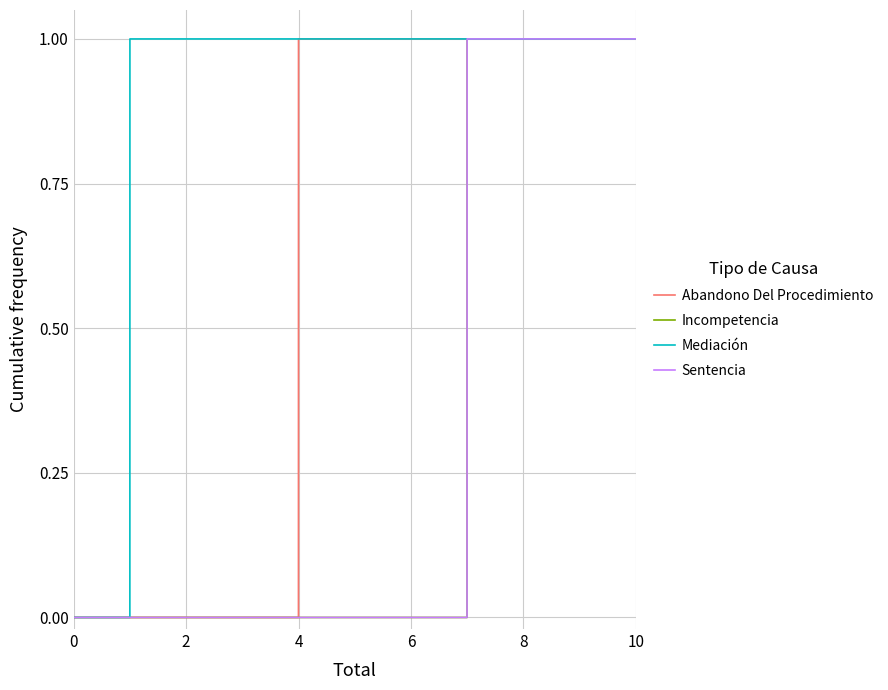

True or false: Incompetencia has a value of 0 at 2.

True